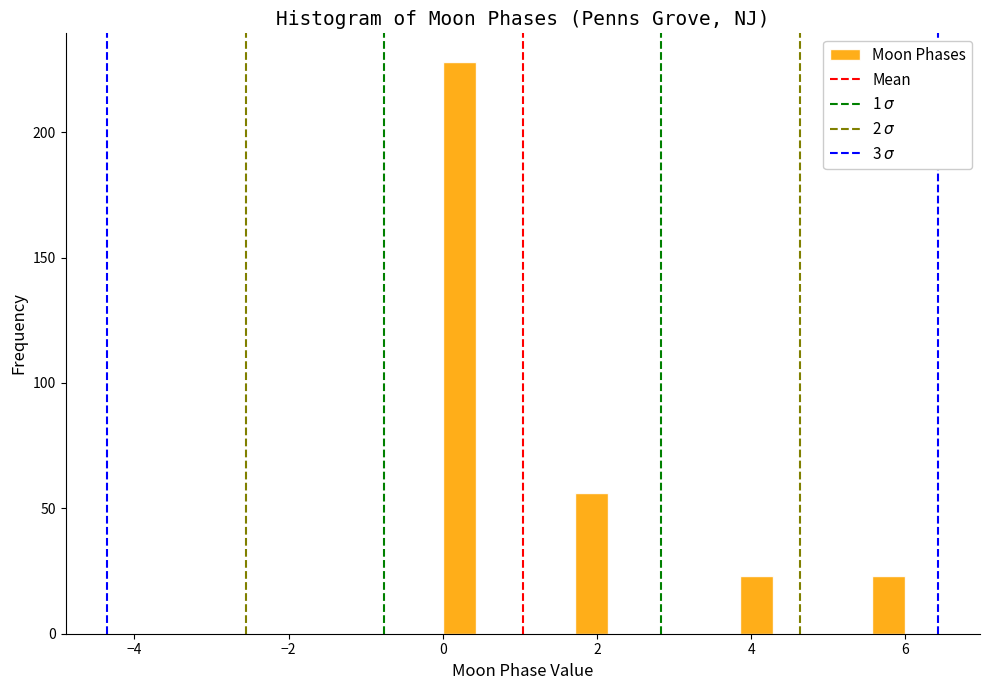

Around what value on the x-axis is the tallest bar? Give the approximate position of its centre, as read against the axis.

0.2